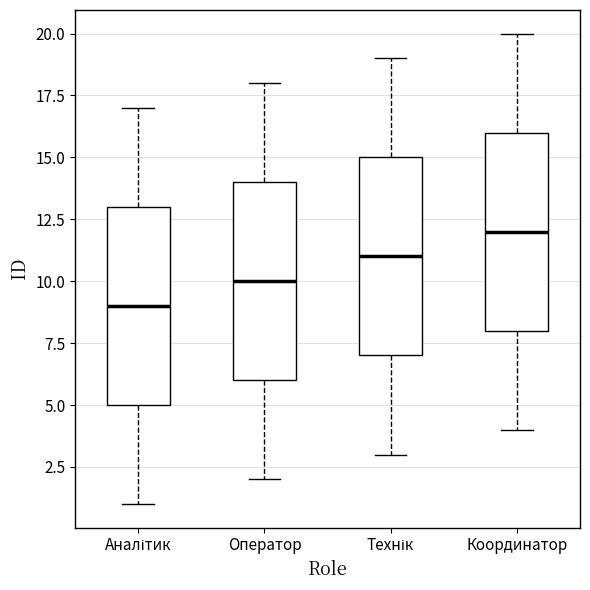

Which box has the highest median line?

Координатор